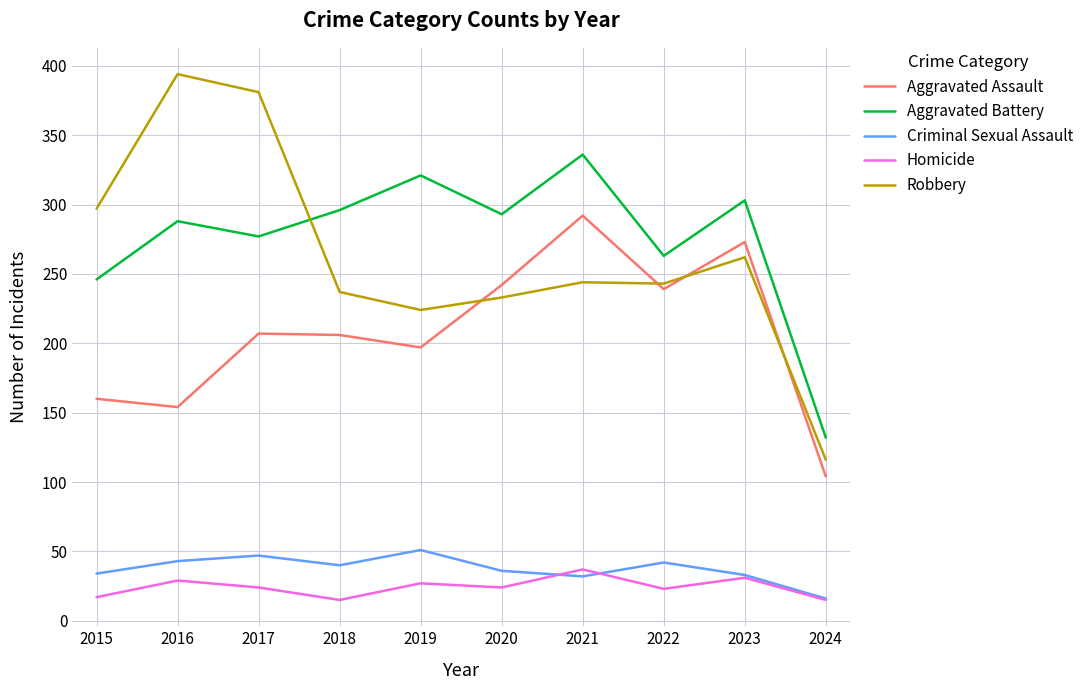

True or false: Aggravated Battery and Criminal Sexual Assault cross at least once.

False